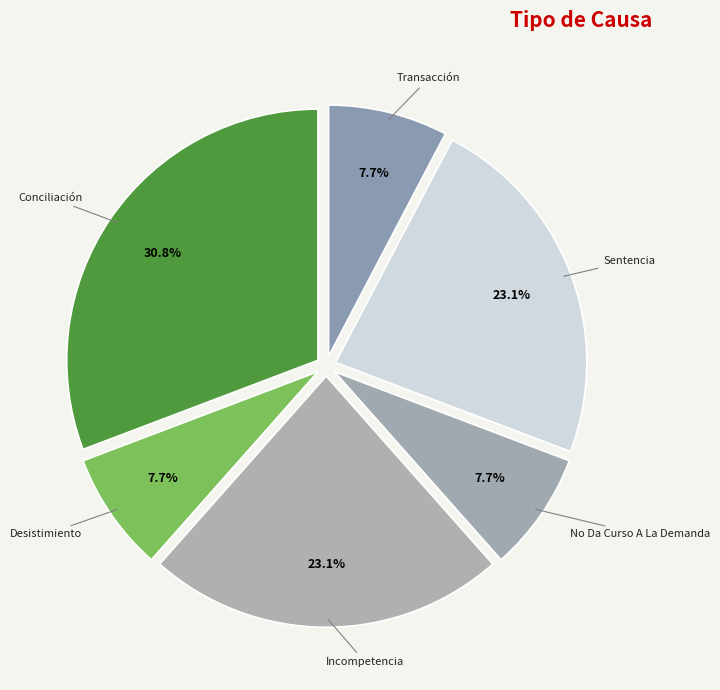

How many segments does this pie chart have?

6